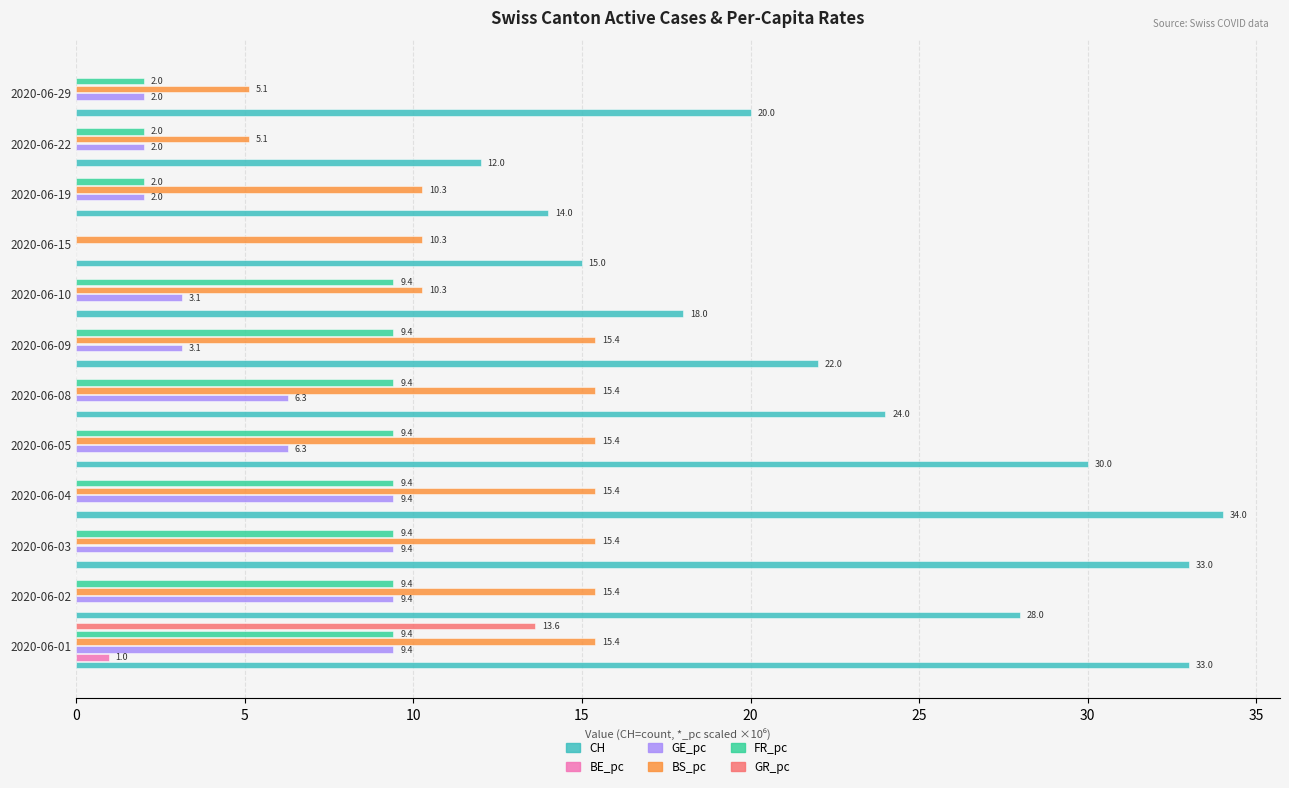

Which series changed the most between 2020-06-05 and 2020-06-22?

CH